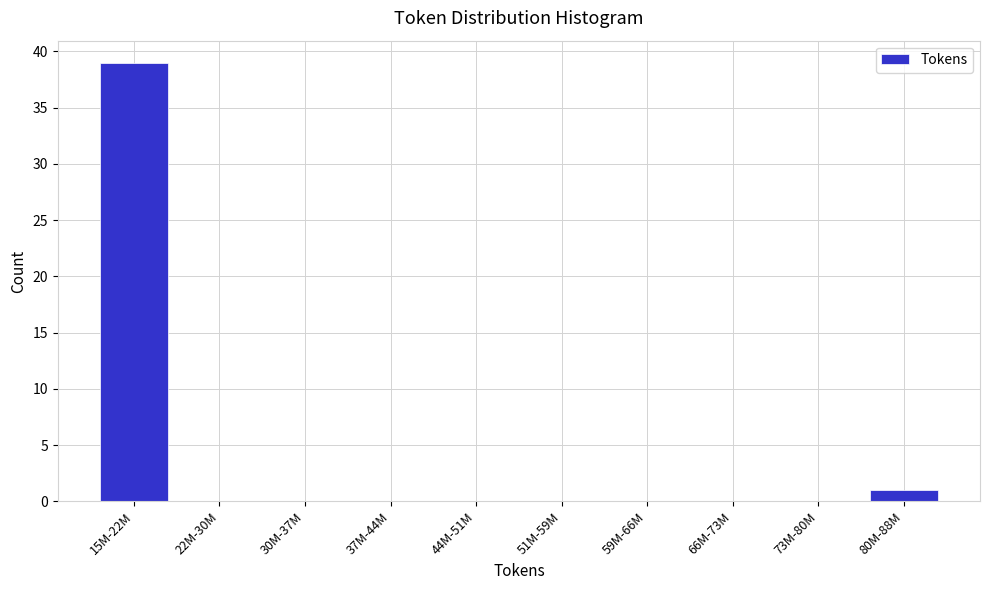

Reading right to left, extract all data points from this chart.

80M-88M=1	73M-80M=0	66M-73M=0	59M-66M=0	51M-59M=0	44M-51M=0	37M-44M=0	30M-37M=0	22M-30M=0	15M-22M=39